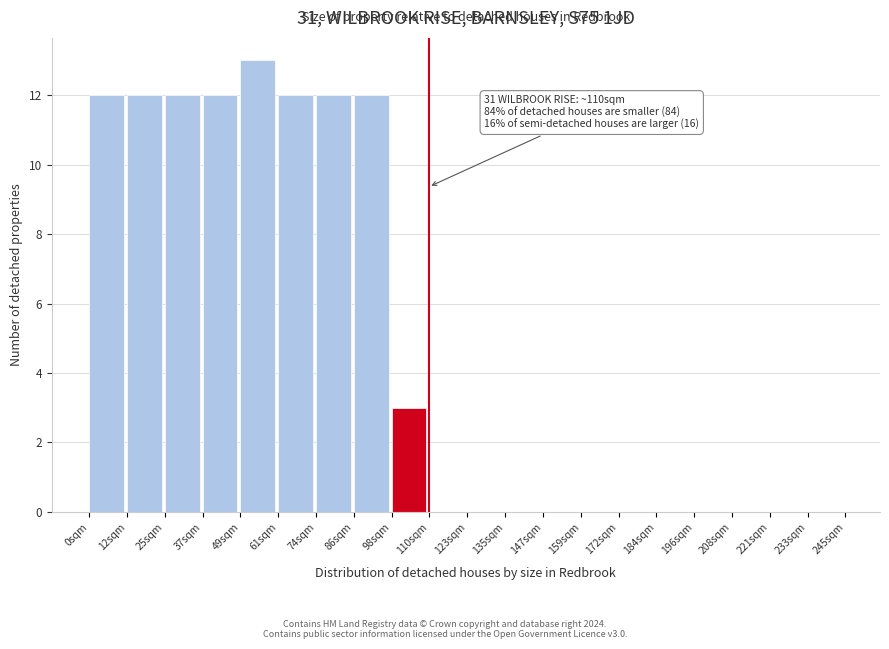

Over which range of the x-axis is the bar tallest?

50 to 62